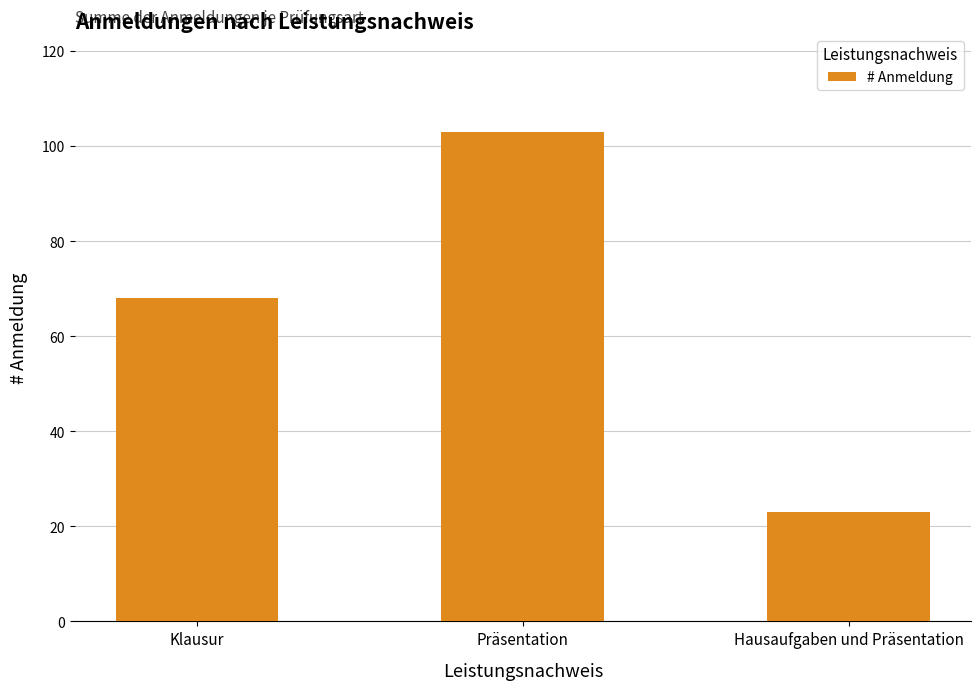

What is the maximum value shown in the chart?

103